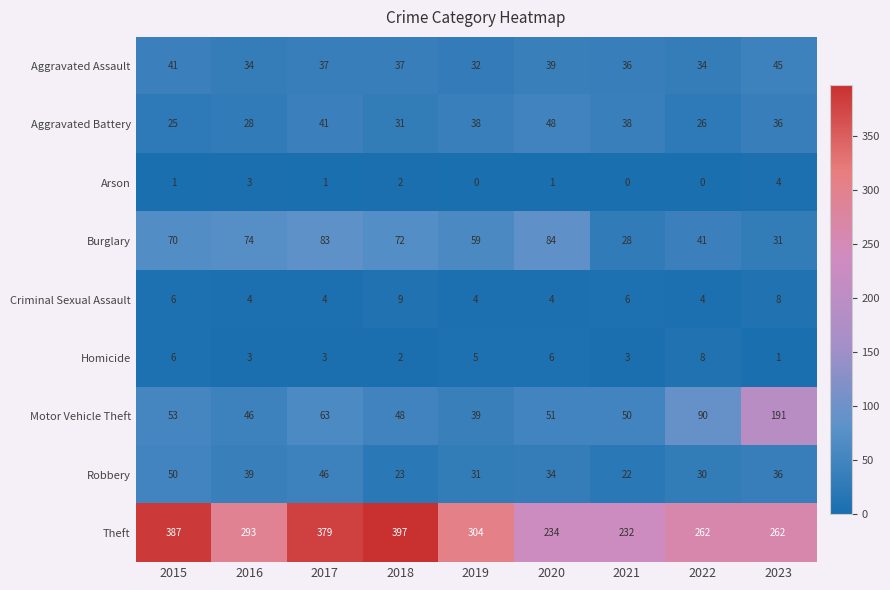

What is the lowest value of the Theft series?

232